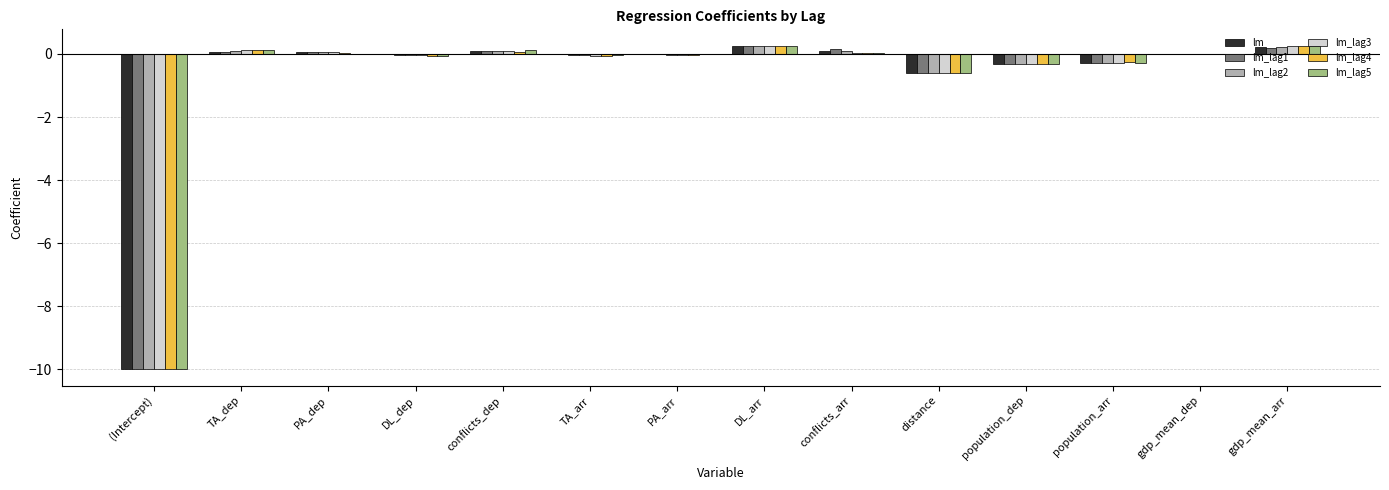

Where is lm_lag3 nearest to the value -4?

distance